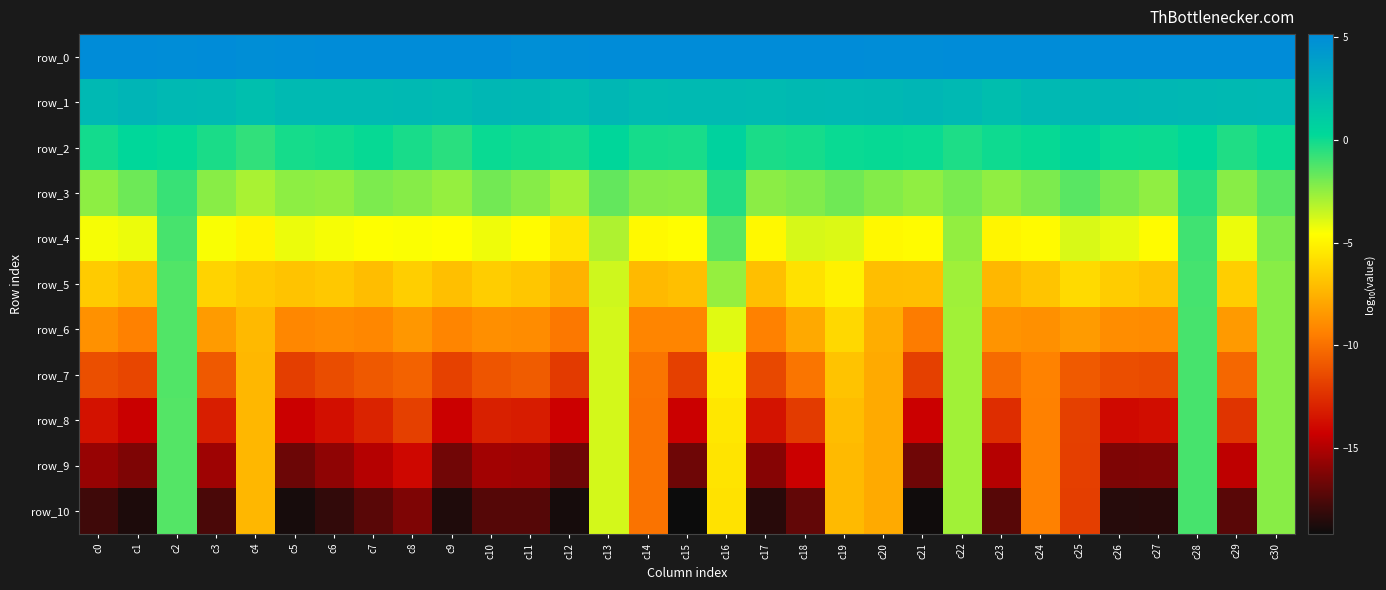

What is the smallest value displayed?

-19.2